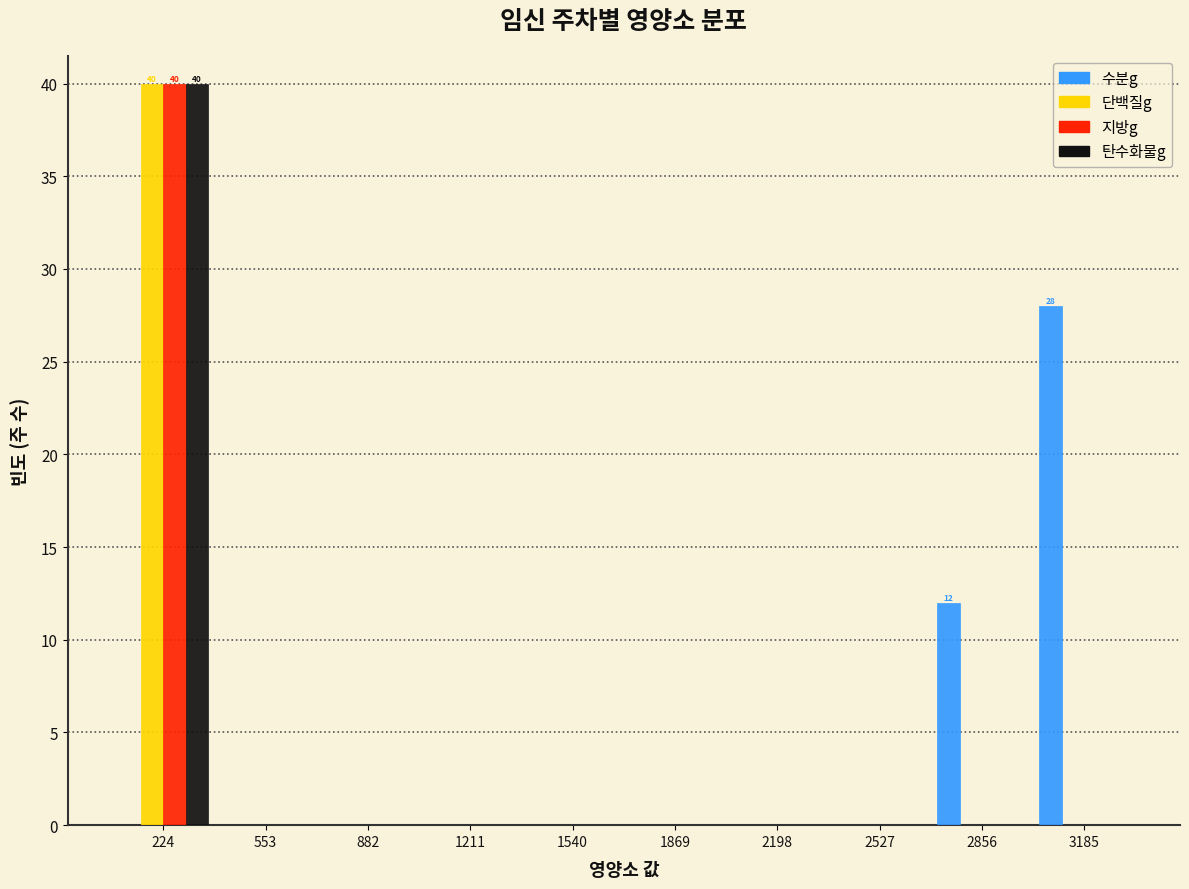

In the 지방g series, which range on the x-axis has the tallest bar?

50 to 400